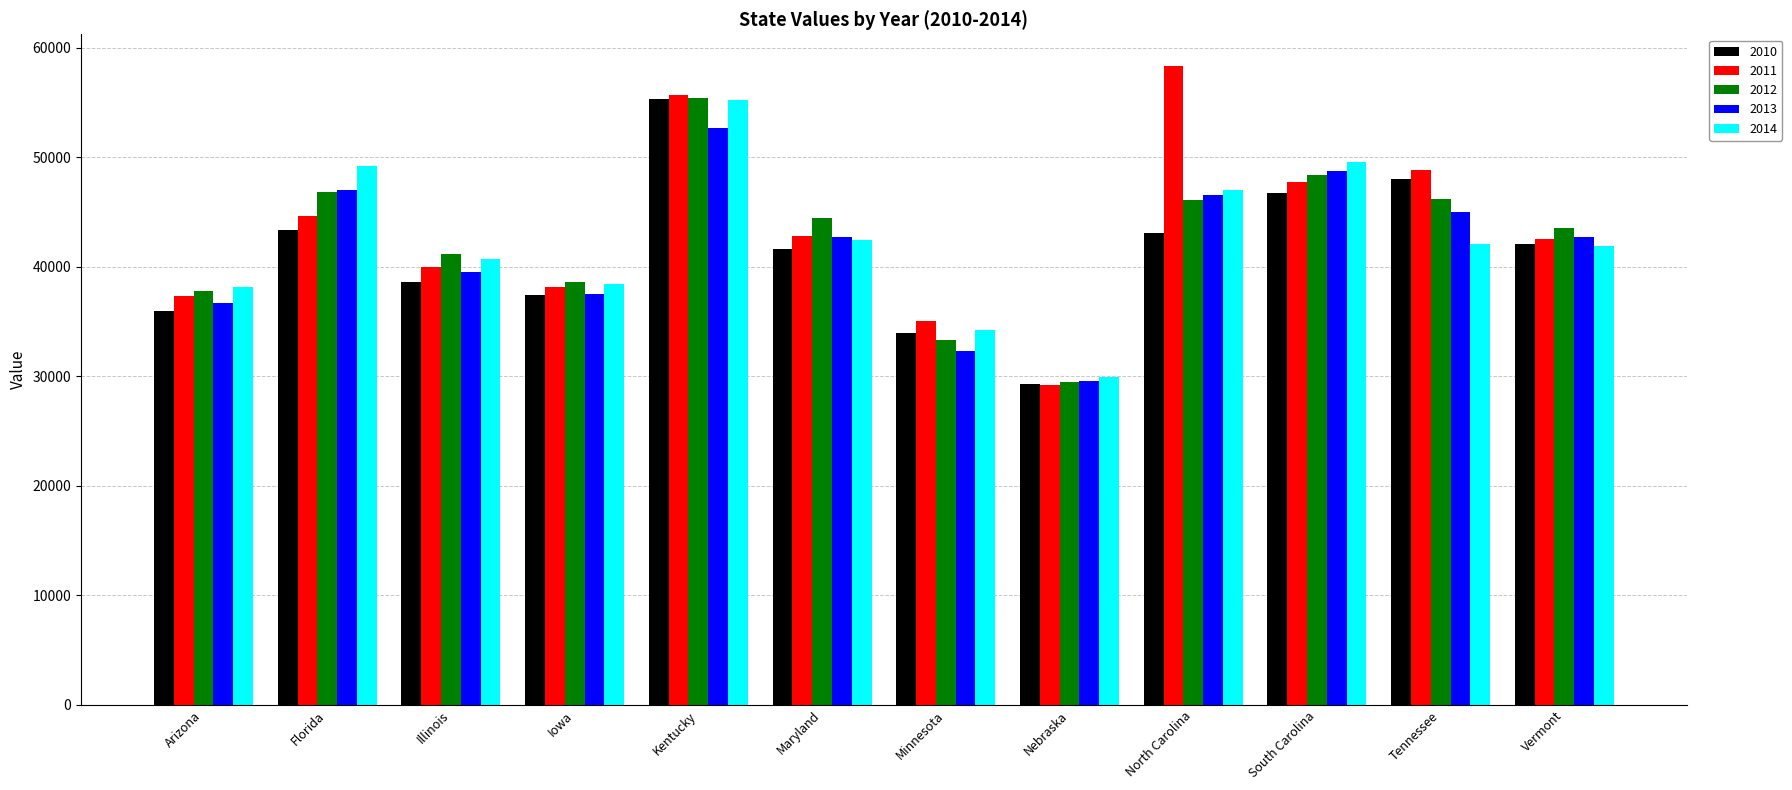

What is the label of the 9th bar from the right?

Iowa